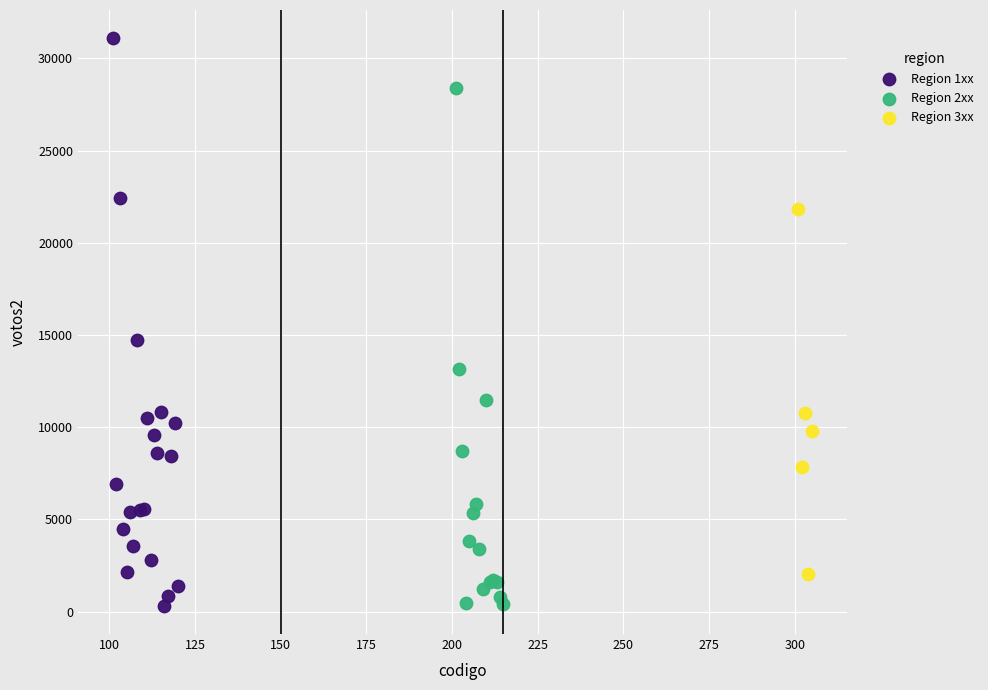

Which series has the largest Y range (max minus min)?

Region 1xx